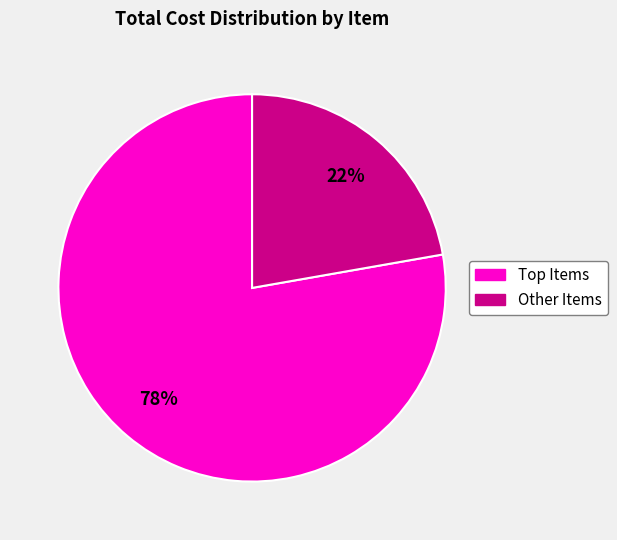

Is there any slice that represents more than half of the pie?

Yes